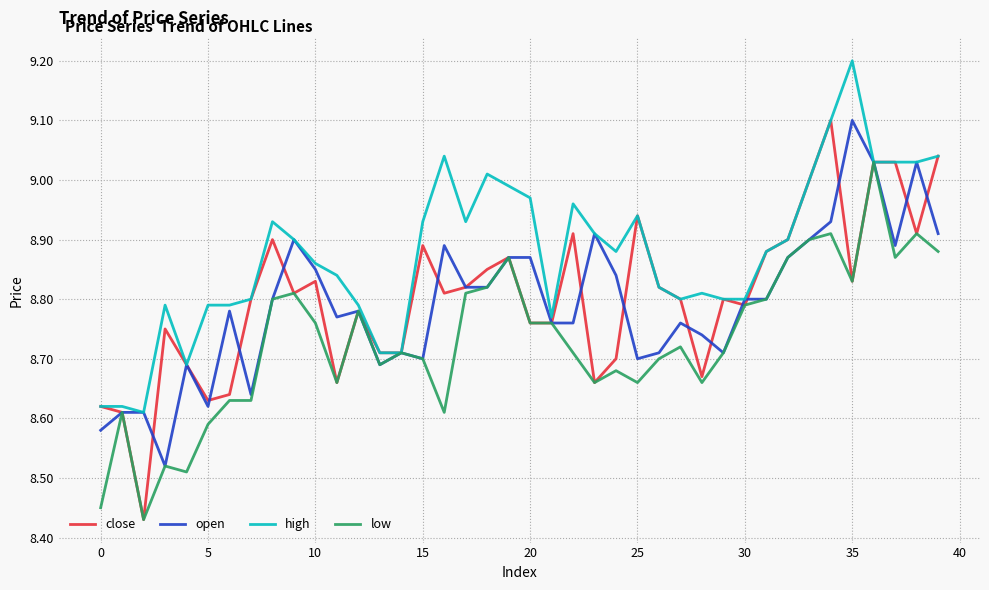

What is the maximum value shown in the chart?

9.2